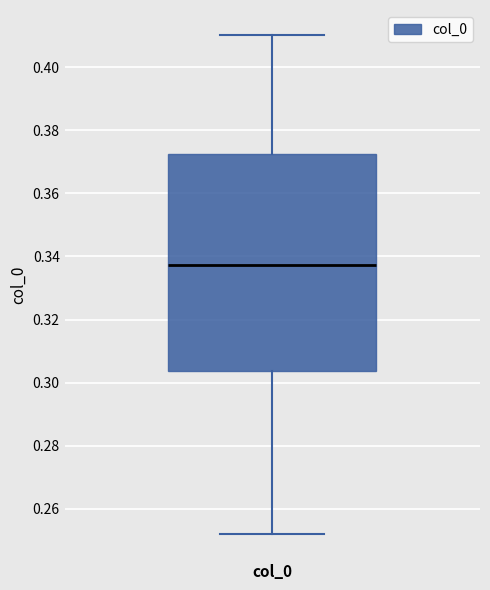

Read this box plot against the y-axis: the position of the median line, the range covered by the box, and the ends of both whiskers. The values are not printed on the chart, so give them approximately, as read against the axis.

median 0.338, box 0.304 to 0.372, whiskers 0.252 to 0.410